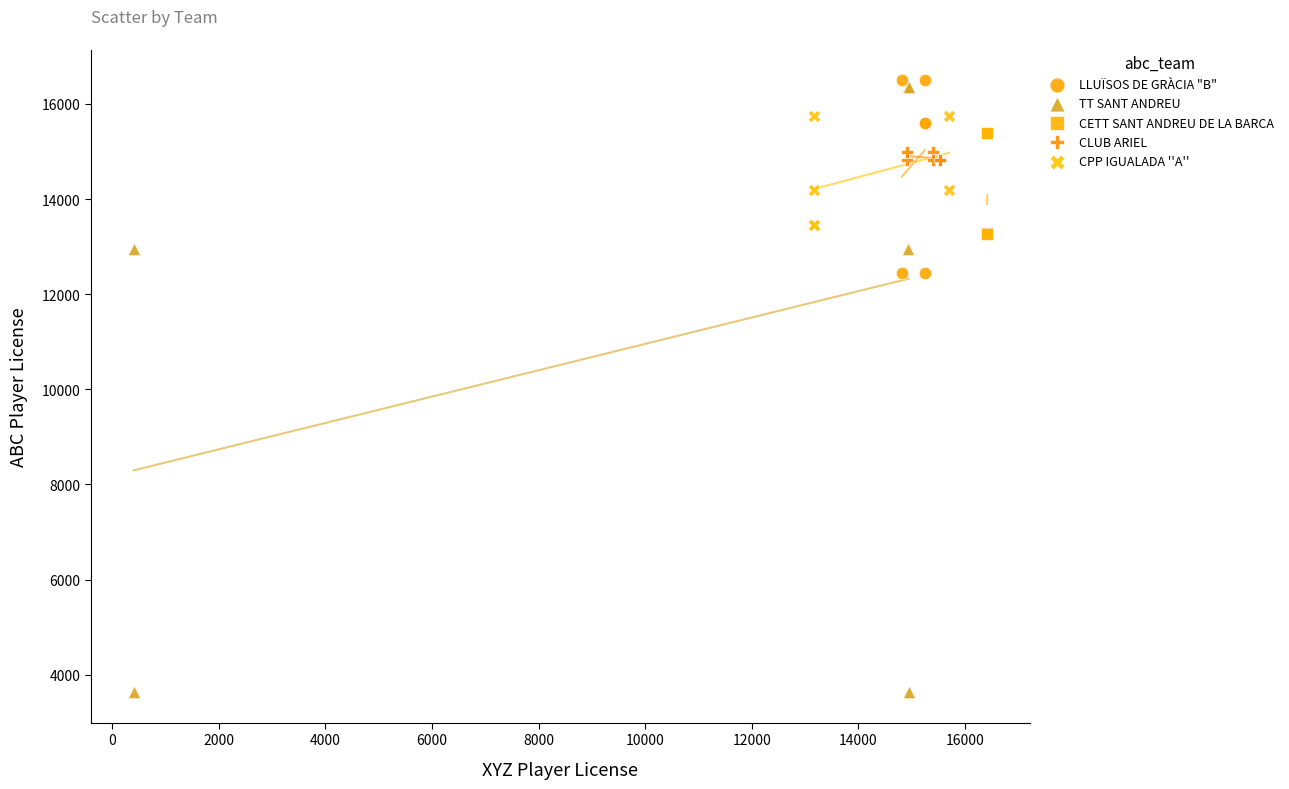

Which series has the largest Y range (max minus min)?

TT SANT ANDREU